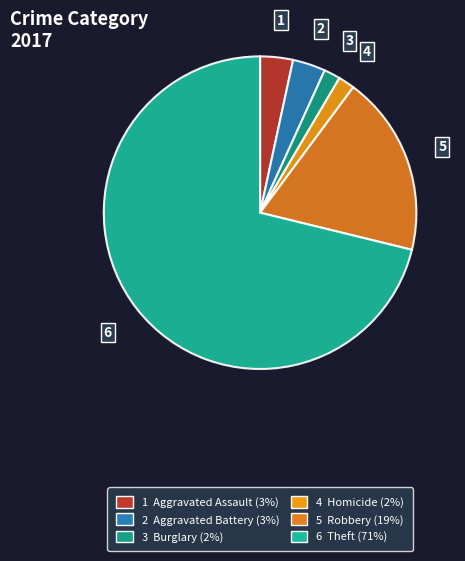

How many segments does this pie chart have?

6